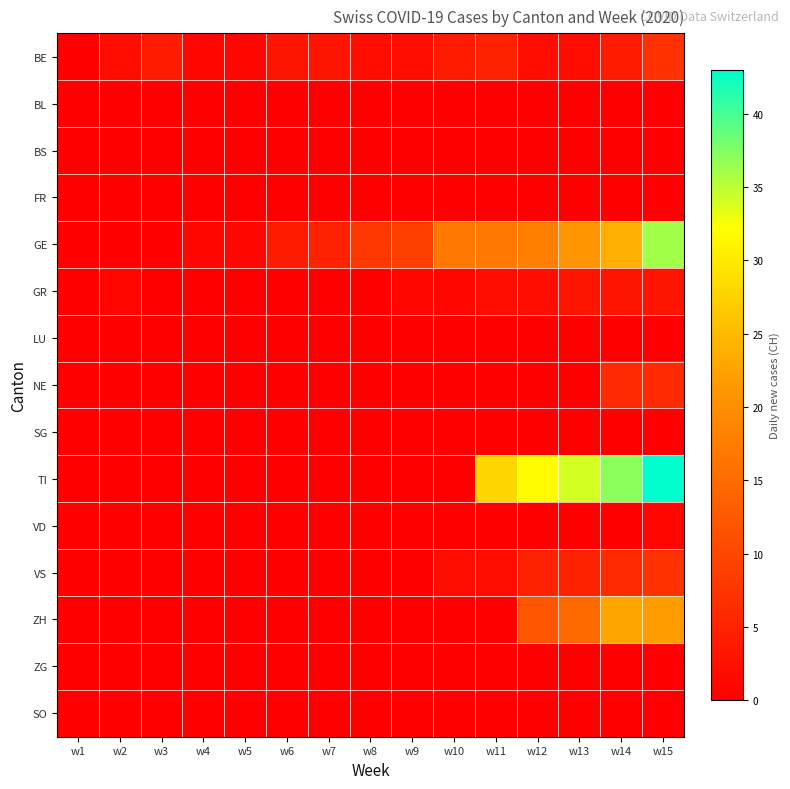

How many categories are shown in the chart?

15